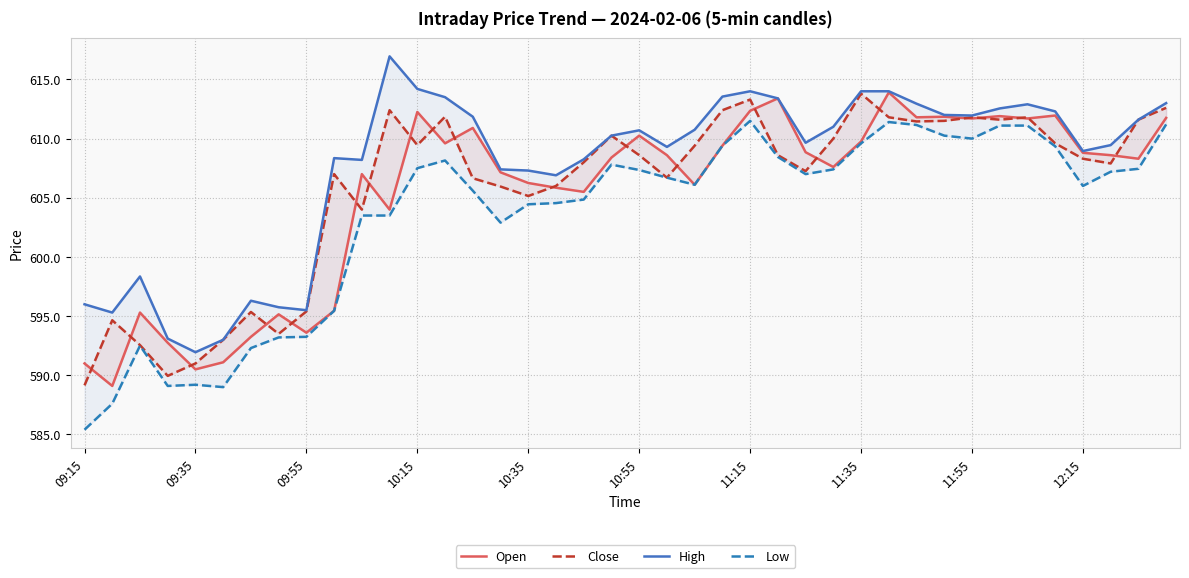

True or false: Open and Low intersect in this chart.

False